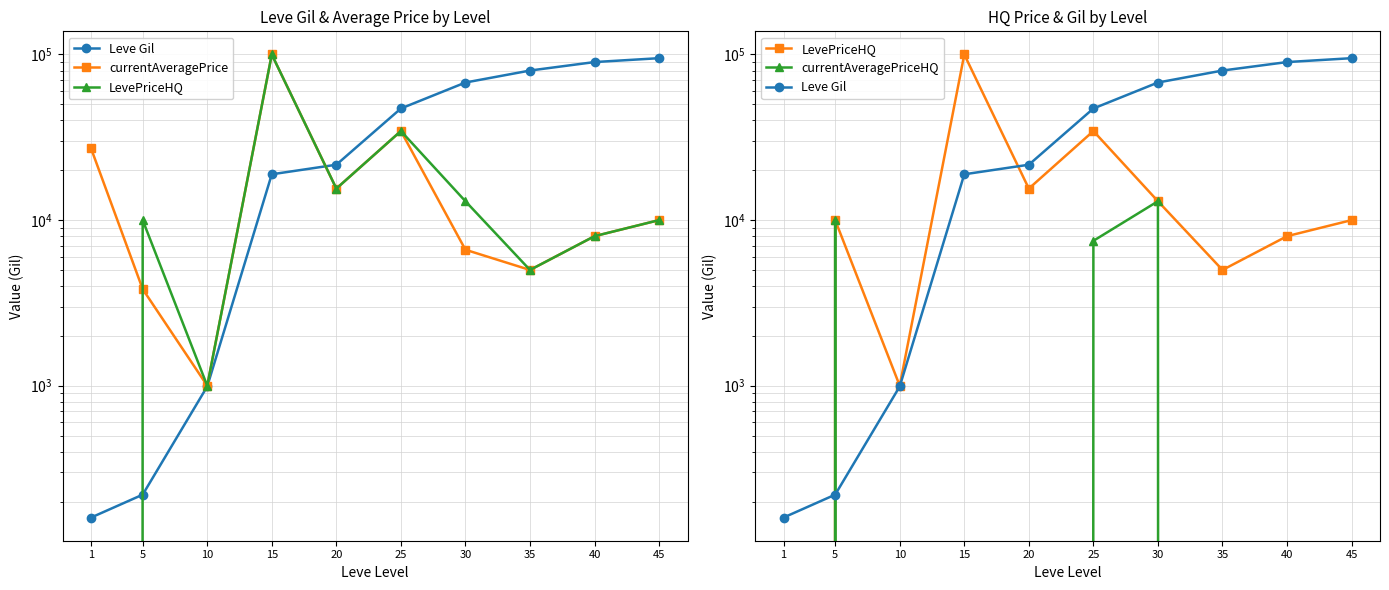

Reading right to left, extract all data points from this chart.

Leve Gil: 95000	90000	80000	67730	47200	21600	18910	990	220	160
currentAveragePrice: 10000	8000	5000	6624	34500	15500	100000	1000	3833	27128
LevePriceHQ: 10000	8000	5000	13000	34500	15500	100000	1000	10000	0
currentAveragePriceHQ: 0	0	0	13000	7500	0	0	0	10000	0